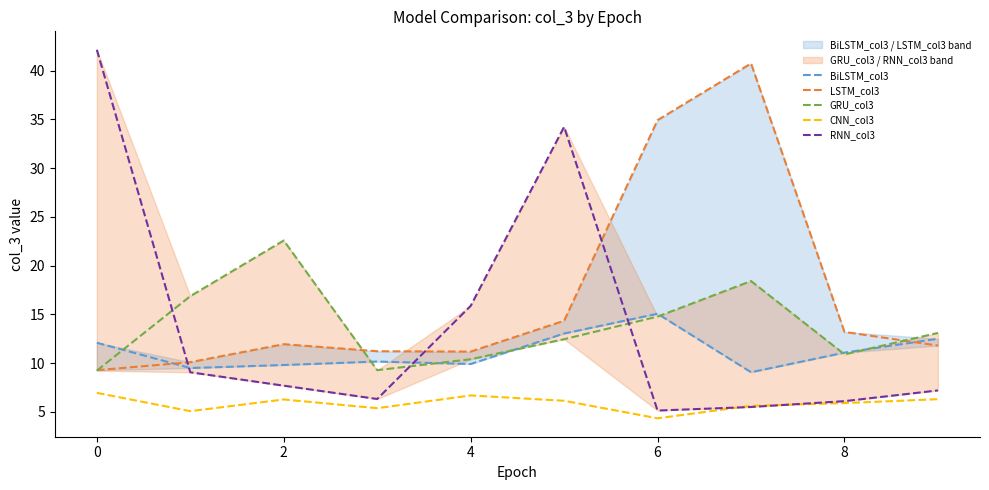

Where is the first local maximum for LSTM_col3?

2